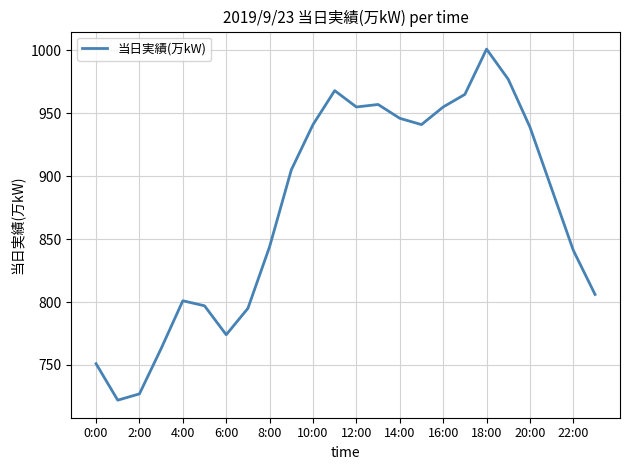

What is the greatest value displayed?

1001